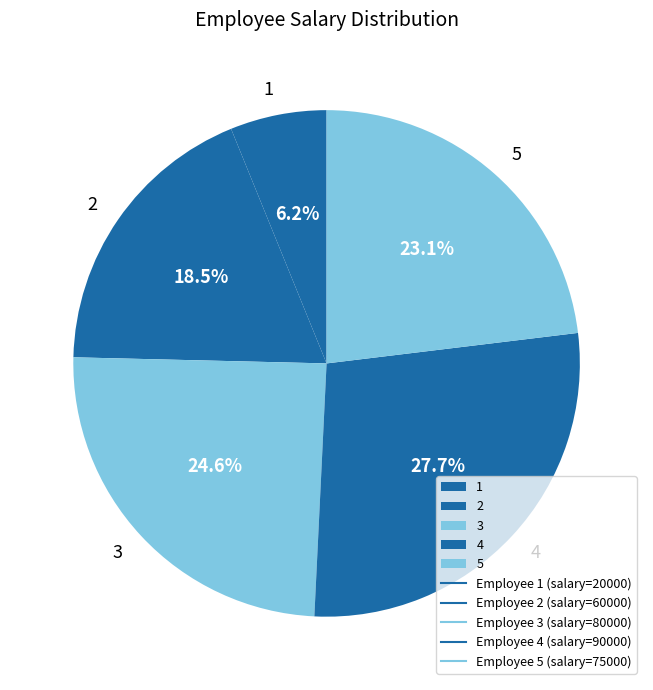

Does 1 represent more than half of the total?

No